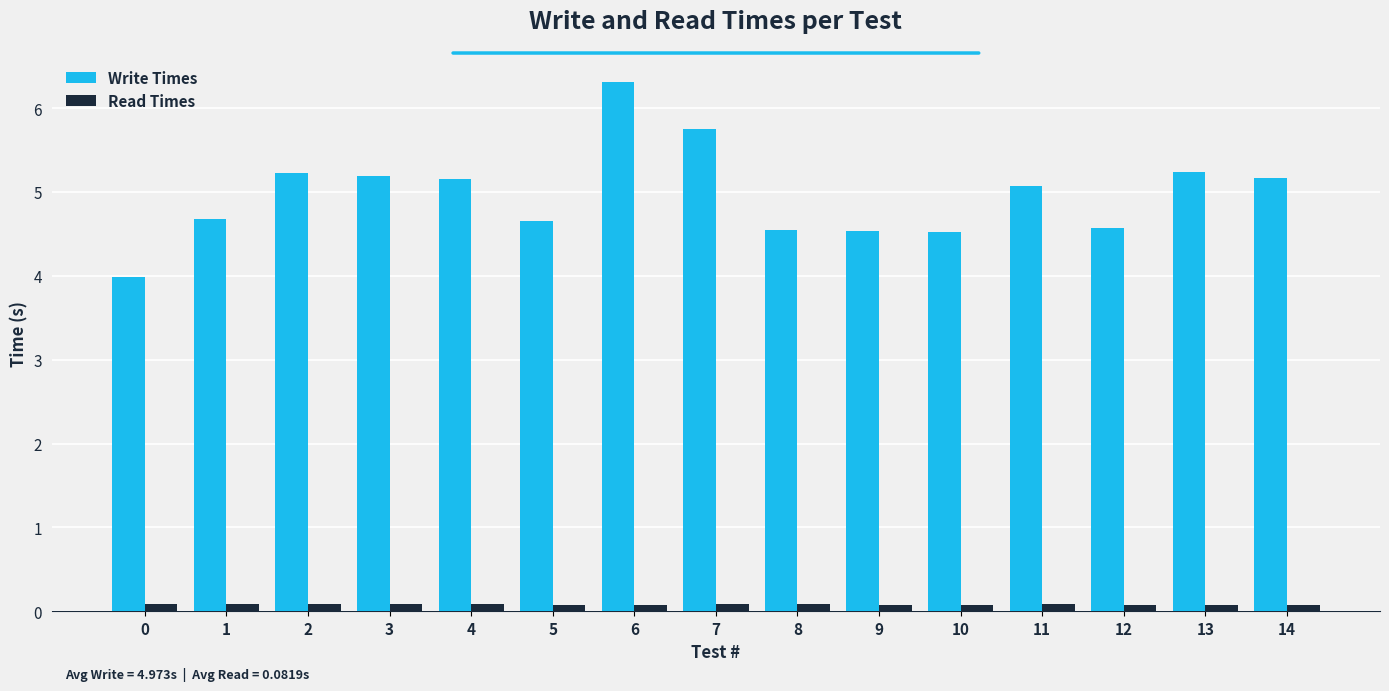

Are the bars horizontal?

No